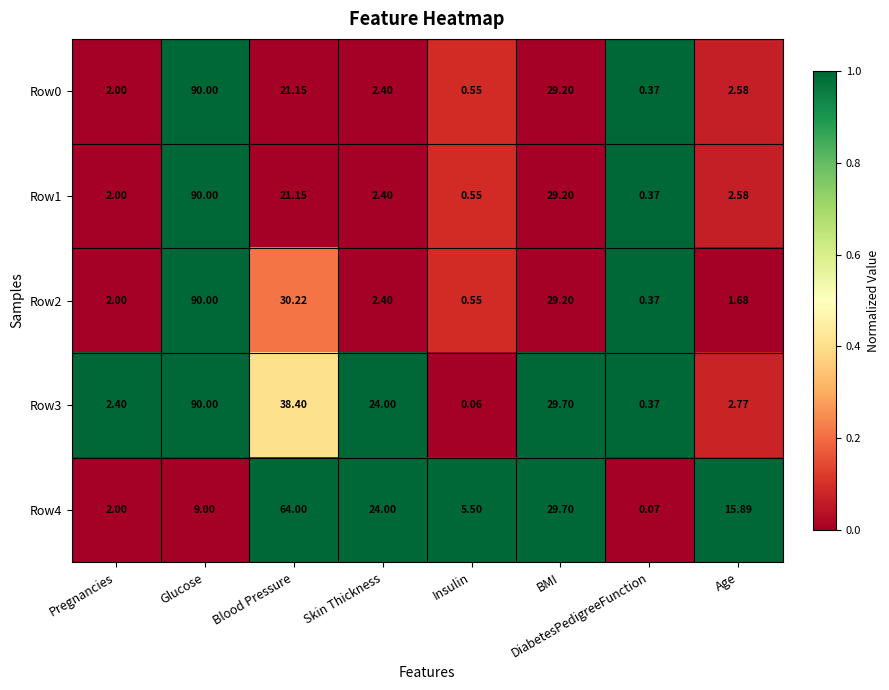

Is the value of Row2 at DiabetesPedigreeFunction greater than the value of Row1 at Skin Thickness?

No